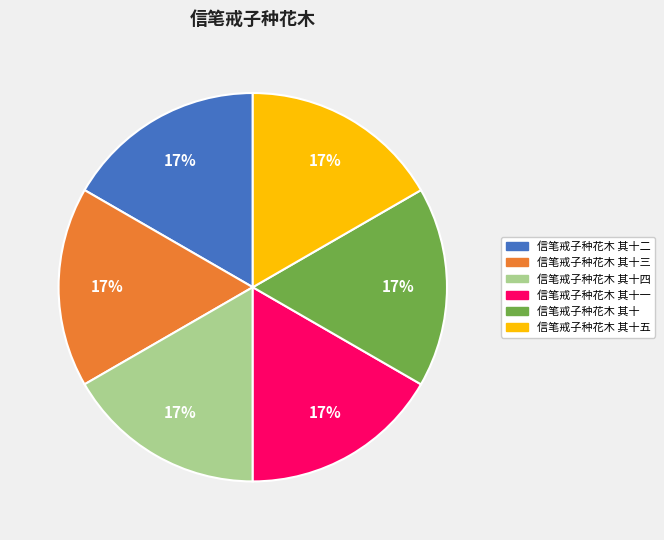

How many slices are in this pie chart?

6